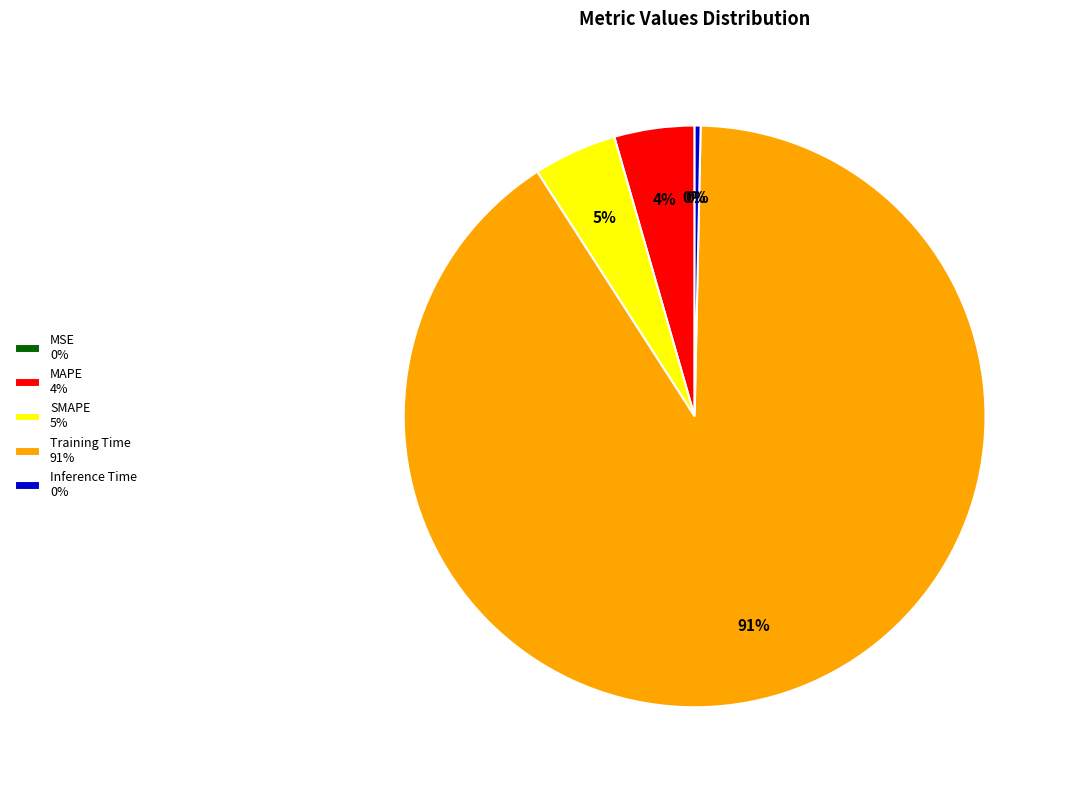

Do Inference Time 0% and MAPE 4% together represent more than half of the pie?

No